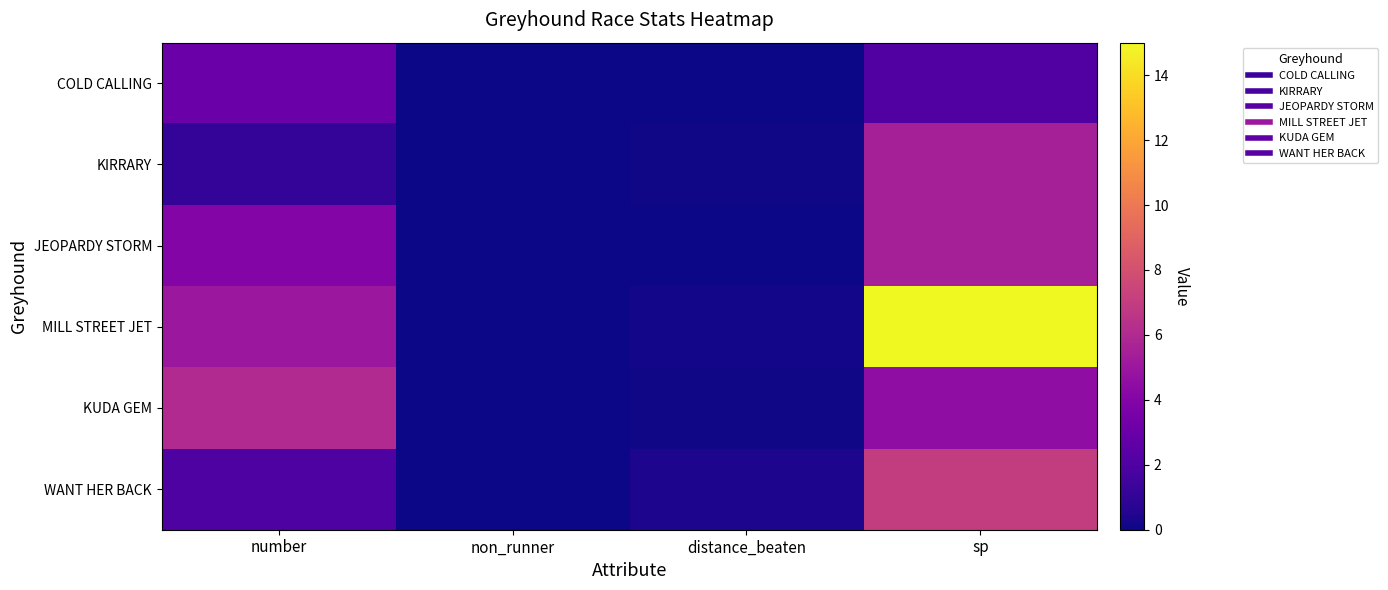

Reading left to right, what are all the values shown in this chart?

COLD CALLING: number=3.0	non_runner=0.0	distance_beaten=0.0	sp=2.1
KIRRARY: number=1.0	non_runner=0.0	distance_beaten=0.1	sp=5.5
JEOPARDY STORM: number=4.0	non_runner=0.0	distance_beaten=0.0	sp=5.5
MILL STREET JET: number=5.0	non_runner=0.0	distance_beaten=0.1	sp=15.0
KUDA GEM: number=6.0	non_runner=0.0	distance_beaten=0.1	sp=4.5
WANT HER BACK: number=2.0	non_runner=0.0	distance_beaten=0.4	sp=7.0